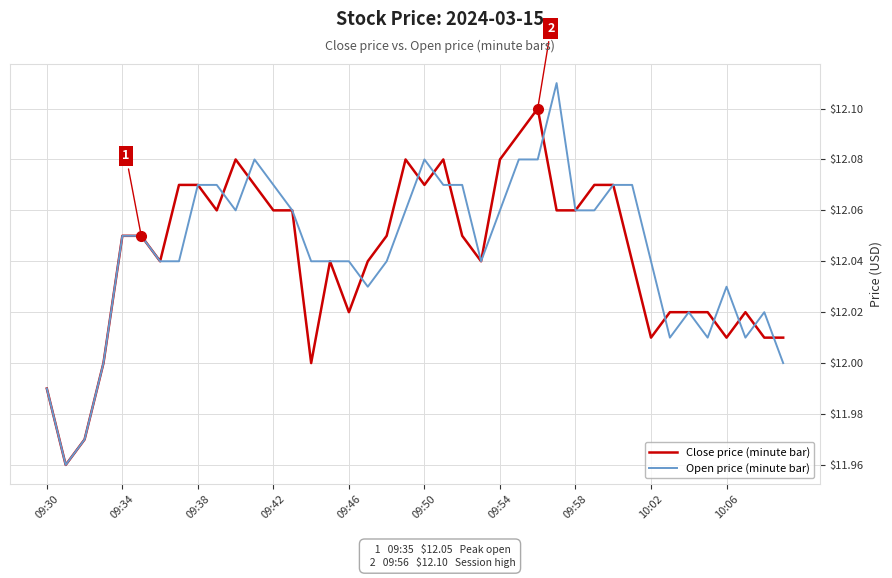

Which series has the largest range (max minus min)?

Open price (minute bar)